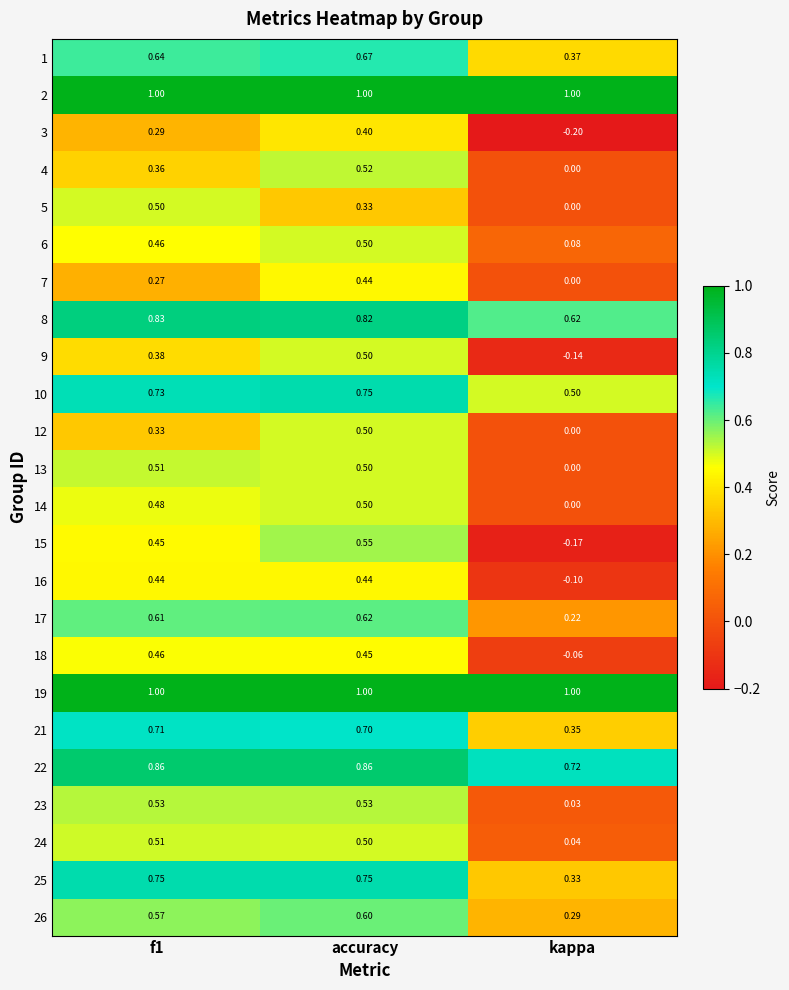

Where is 22 nearest to the value 0?

kappa